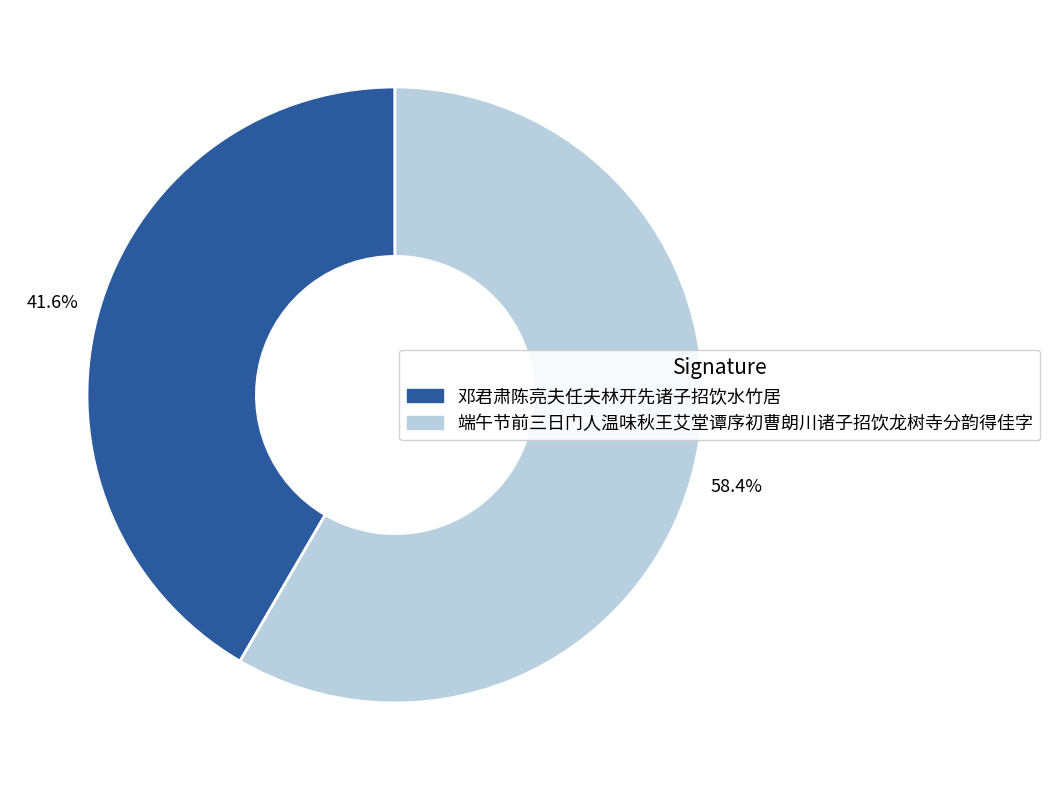

Which slice represents more than half of the pie?

端午节前三日门人温味秋王艾堂谭序初曹朗川诸子招饮龙树寺分韵得佳字